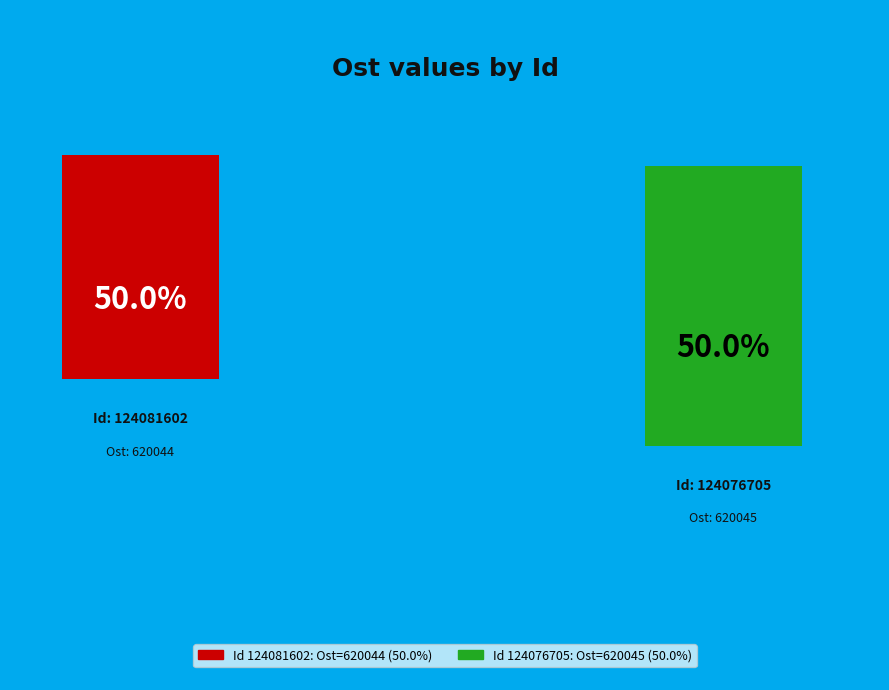

What is the smallest slice in the pie chart?

124081602